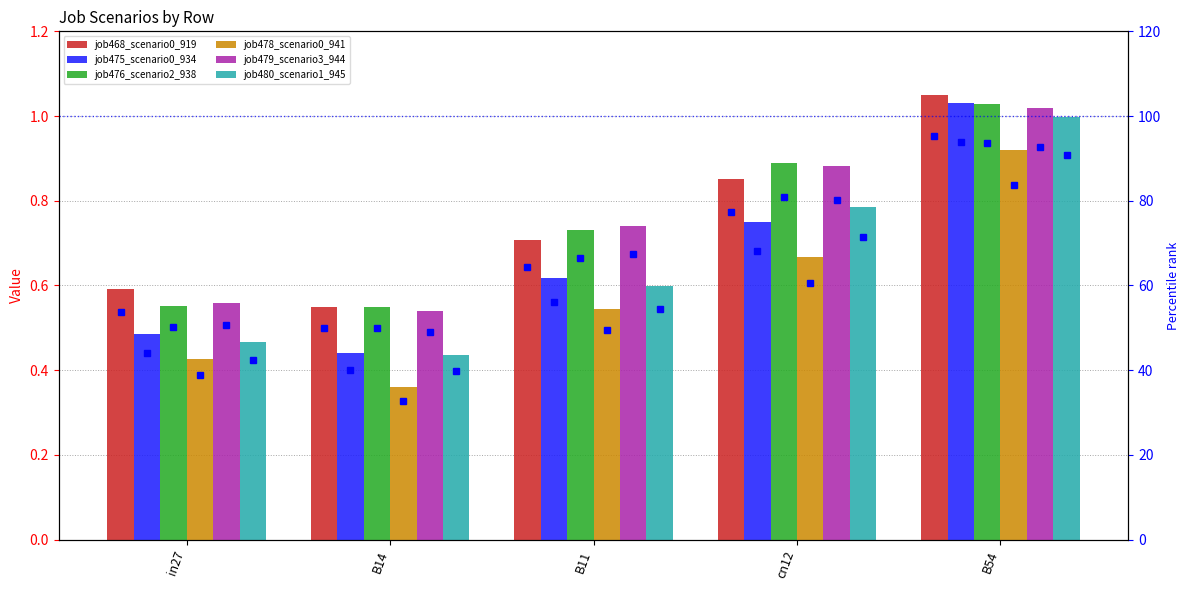

Reading left to right, extract all data points from this chart.

job468_scenario0_919: in27=0.6	B14=0.5	B11=0.7	cn12=0.9	B54=1.0
job475_scenario0_934: in27=0.5	B14=0.4	B11=0.6	cn12=0.7	B54=1.0
job476_scenario2_938: in27=0.6	B14=0.5	B11=0.7	cn12=0.9	B54=1.0
job478_scenario0_941: in27=0.4	B14=0.4	B11=0.5	cn12=0.7	B54=0.9
job479_scenario3_944: in27=0.6	B14=0.5	B11=0.7	cn12=0.9	B54=1.0
job480_scenario1_945: in27=0.5	B14=0.4	B11=0.6	cn12=0.8	B54=1.0